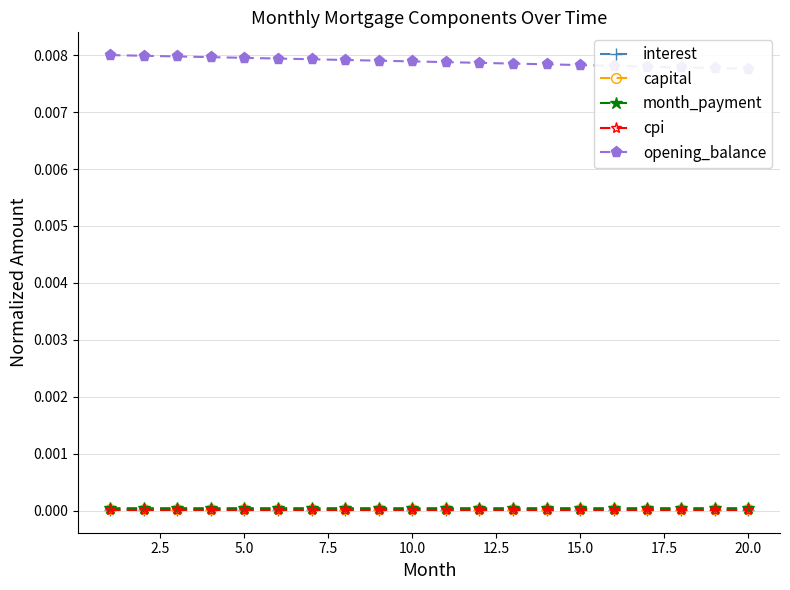

True or false: capital has more than 2 points higher than both neighbors.

False